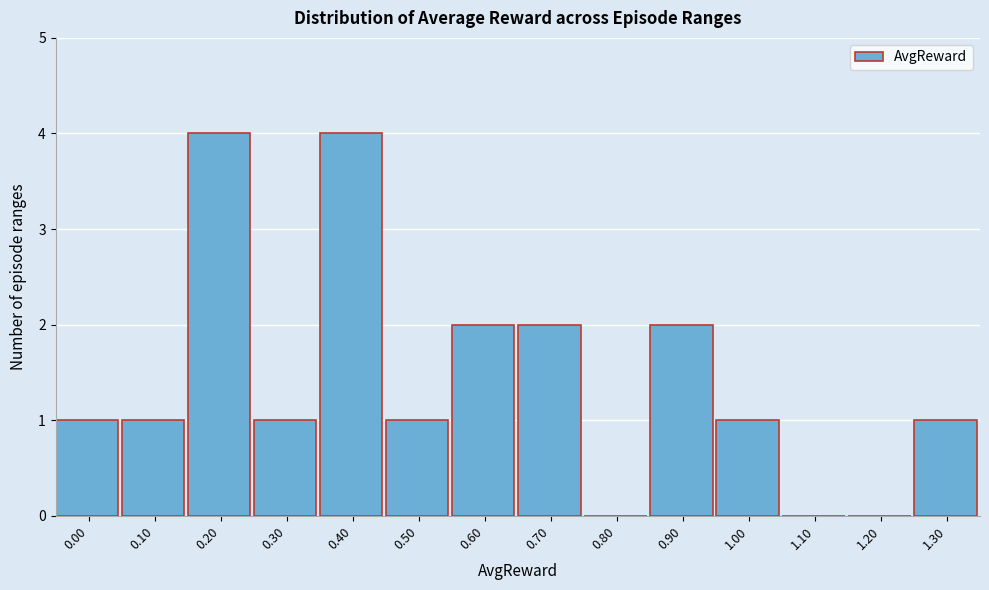

Reading right to left, list all the values displayed in this chart.

1.30=1	1.20=0	1.10=0	1.00=1	0.90=2	0.80=0	0.70=2	0.60=2	0.50=1	0.40=4	0.30=1	0.20=4	0.10=1	0.00=1